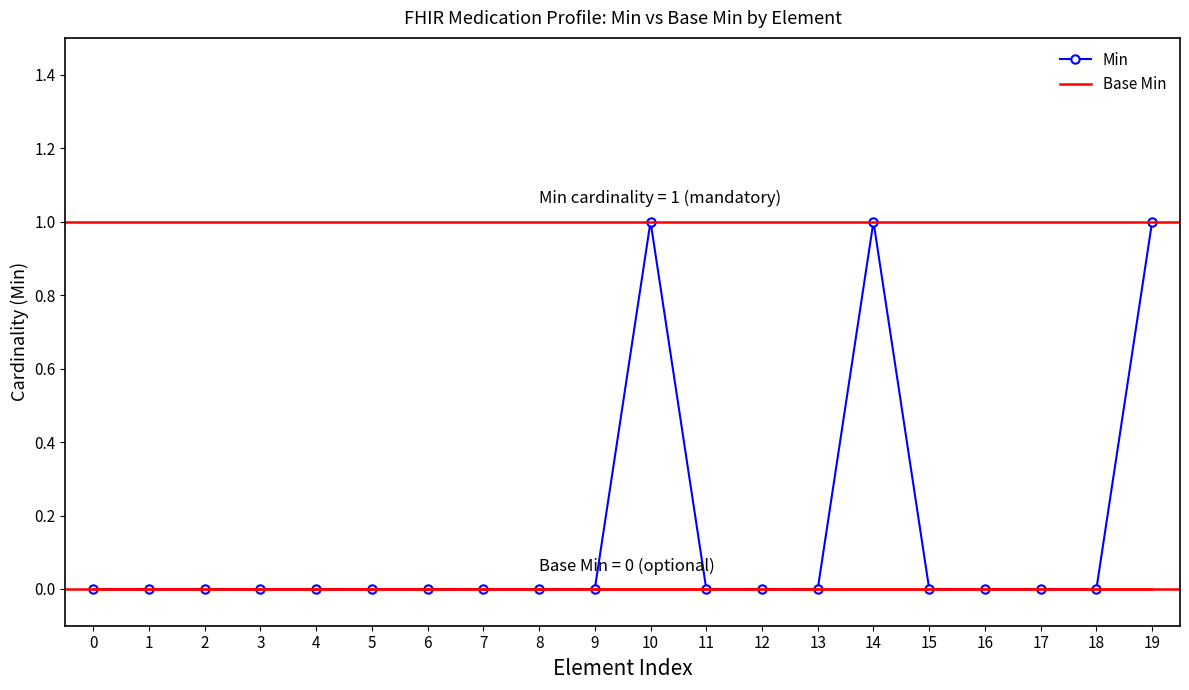

Which series has the largest total across all categories?

Min